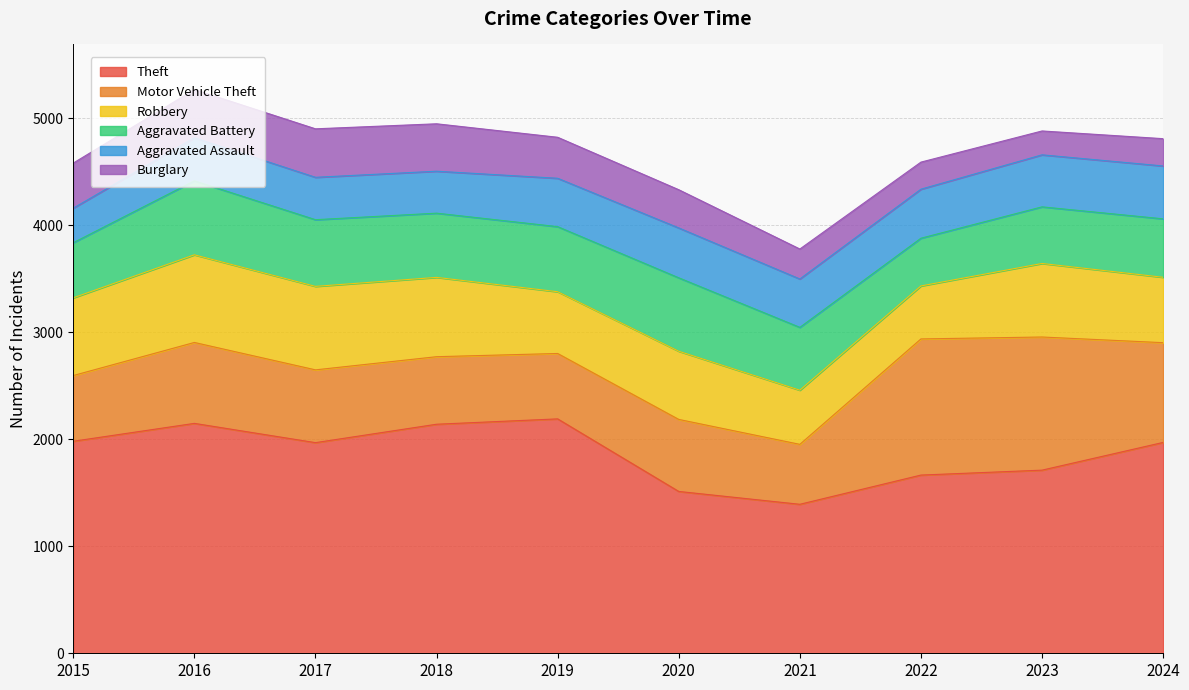

Reading left to right, extract all data points from this chart.

Theft: 1981	2148	1968	2140	2190	1512	1392	1665	1711	1970
Motor Vehicle Theft: 614	756	680	631	611	673	560	1272	1244	932
Robbery: 726	819	780	741	577	637	506	495	687	611
Aggravated Battery: 515	691	623	600	608	686	587	446	529	546
Aggravated Assault: 323	402	396	392	452	466	452	458	486	494
Burglary: 421	451	453	443	383	357	280	253	223	255